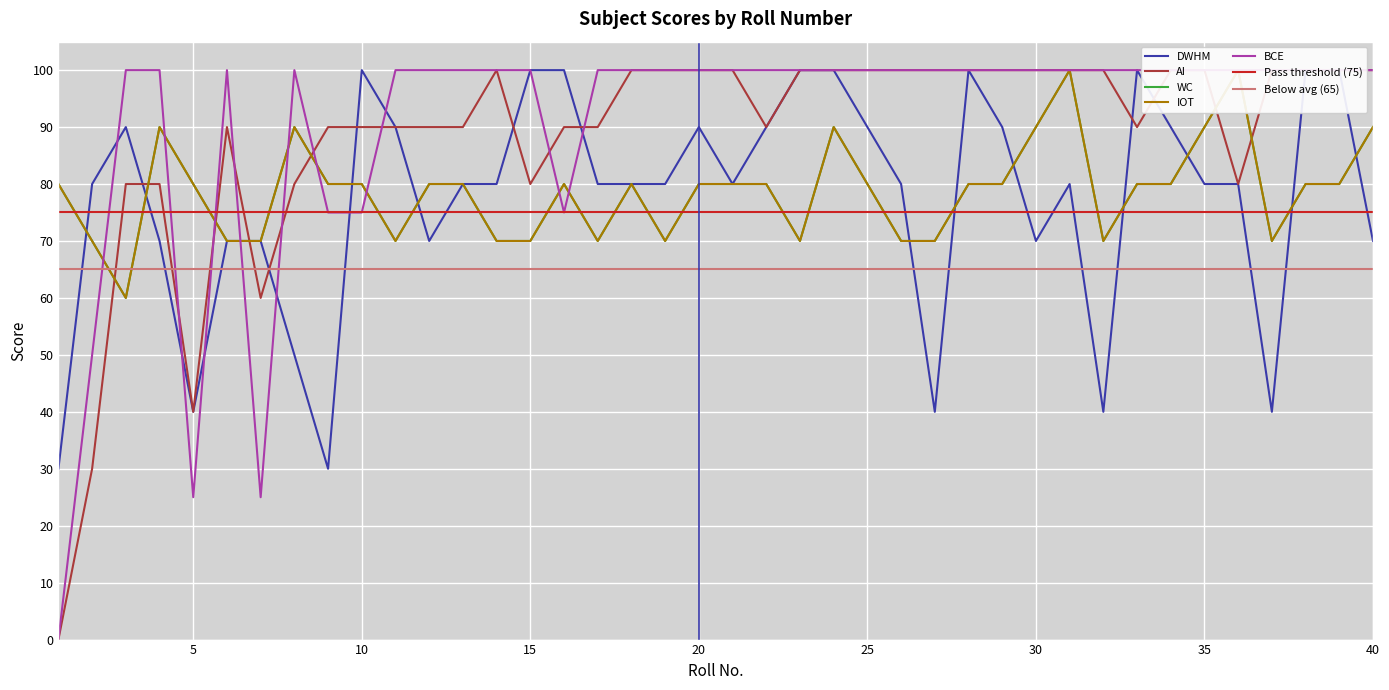

True or false: DWHM has a value of 70 at 12.

True